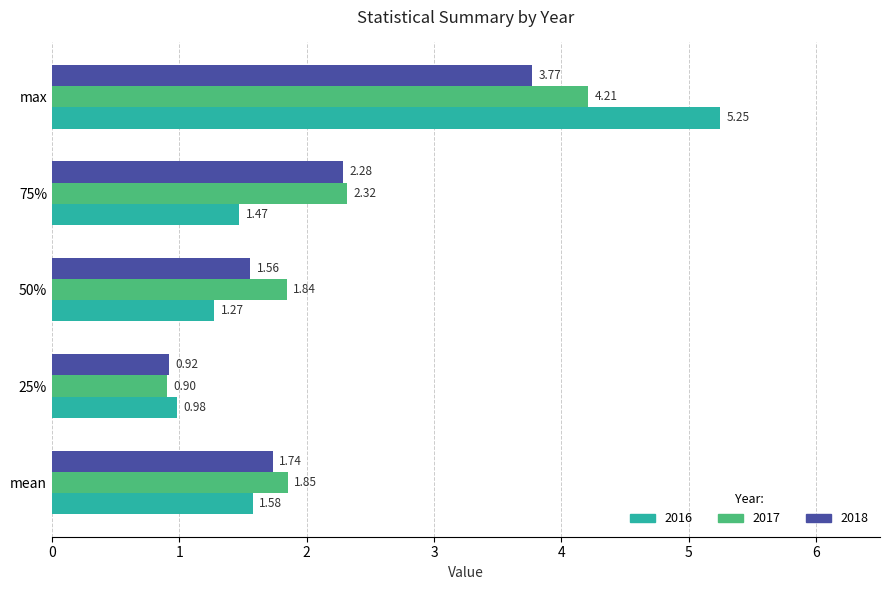

What is the average value of the 2016 series?

2.1